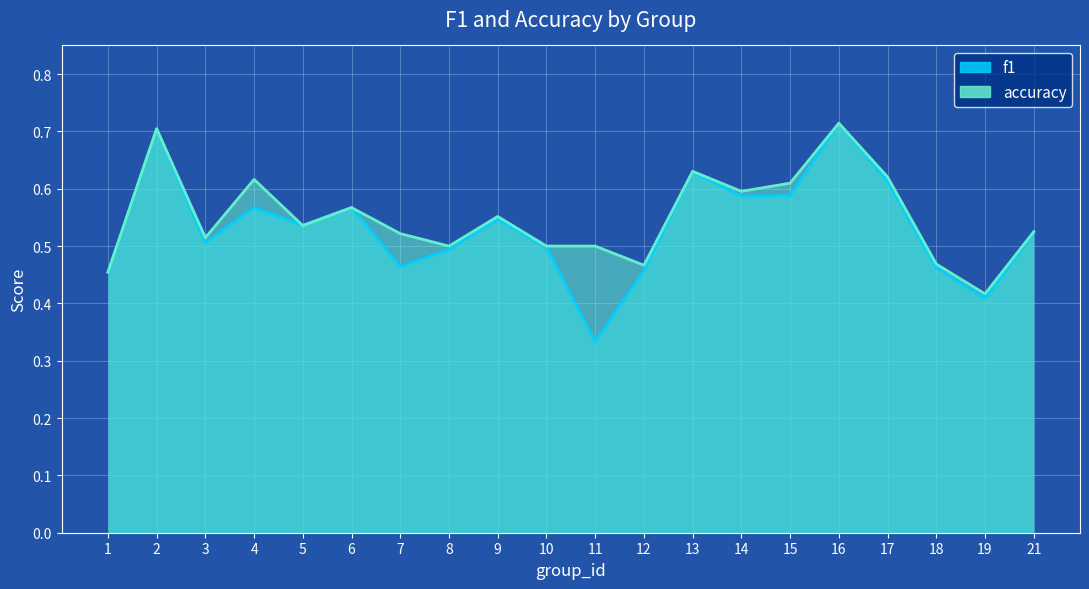

How many lines are shown in the chart?

2